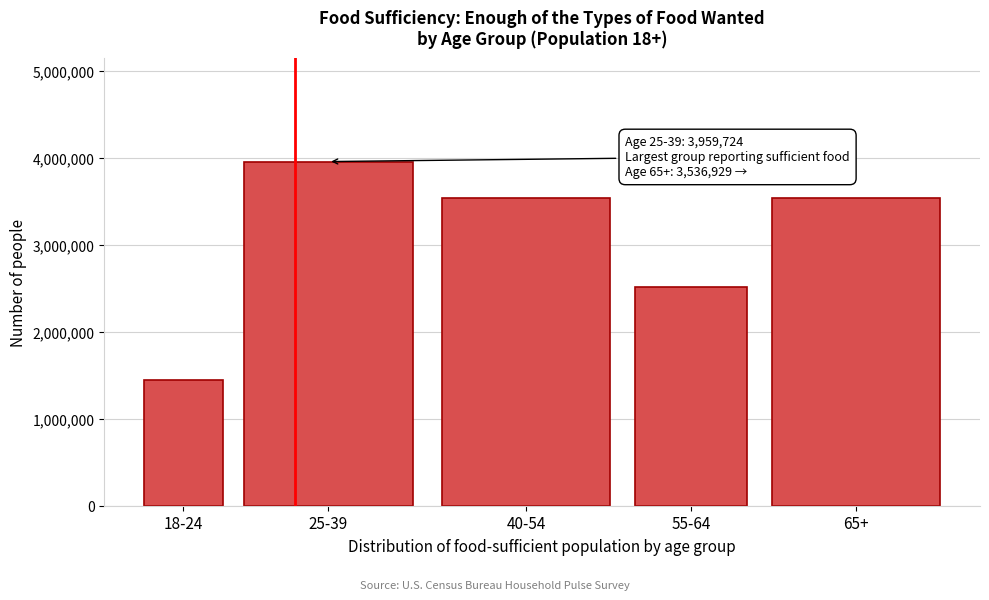

What is the ratio of the value at 40-54 to the value at 65+?

1.0